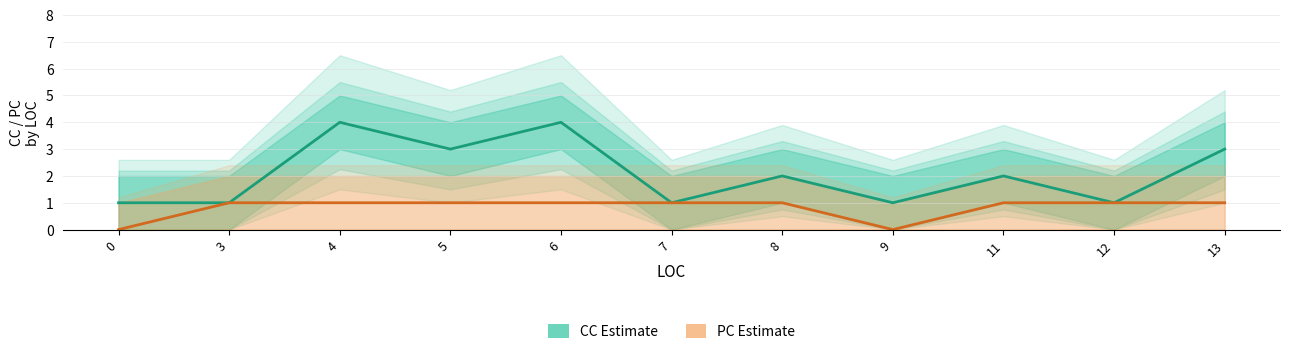

True or false: CC (Cyclomatic Complexity) and PC (Parameter Count) cross at least once.

False